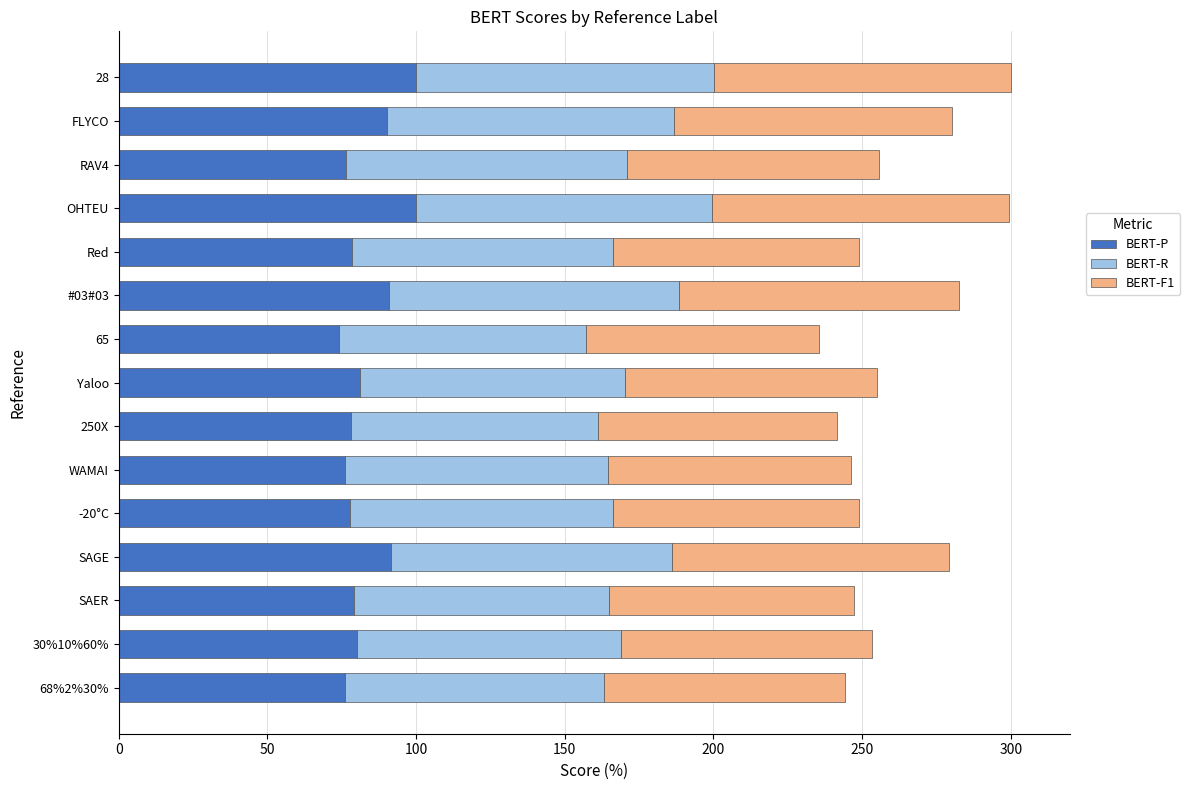

How many series are shown in this chart?

3